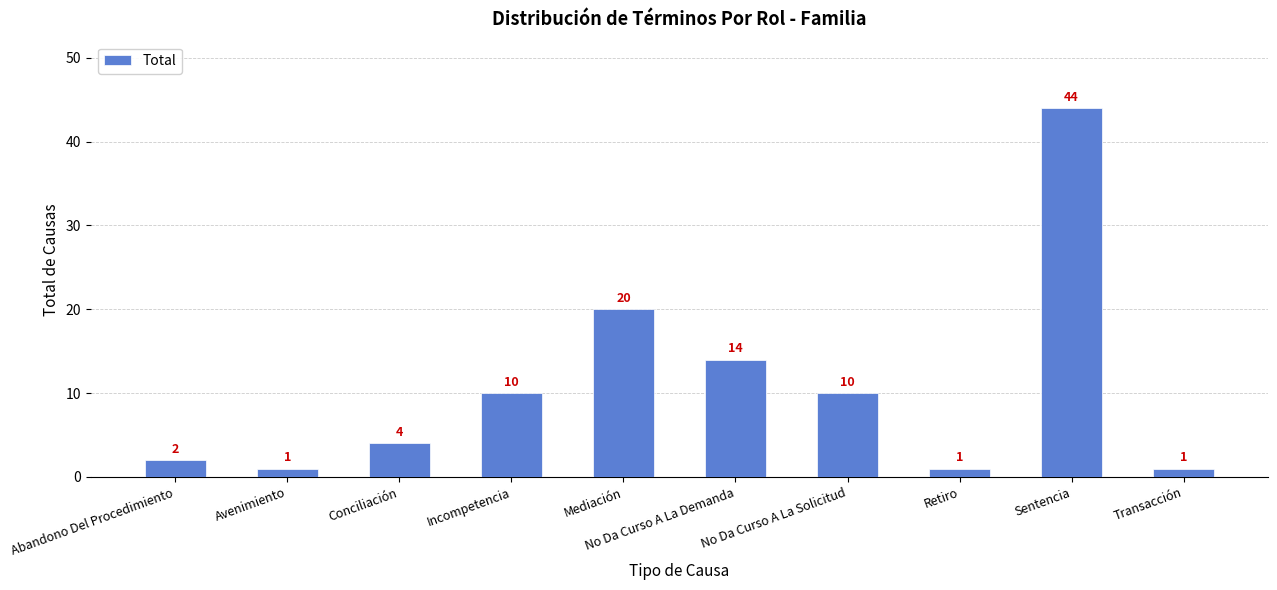

True or false: the data shows 63 at Sentencia.

False